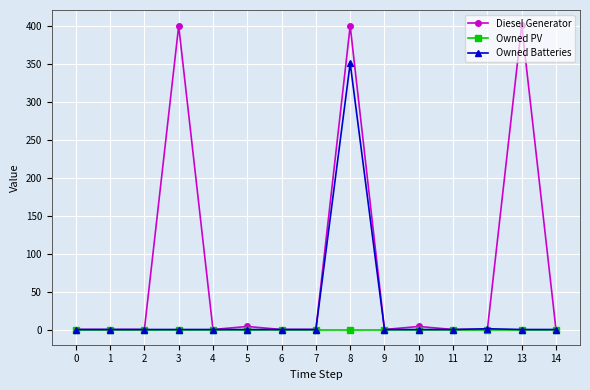

List the series in order of their overall mean, highest first.

Diesel Generator, Owned Batteries, Owned PV